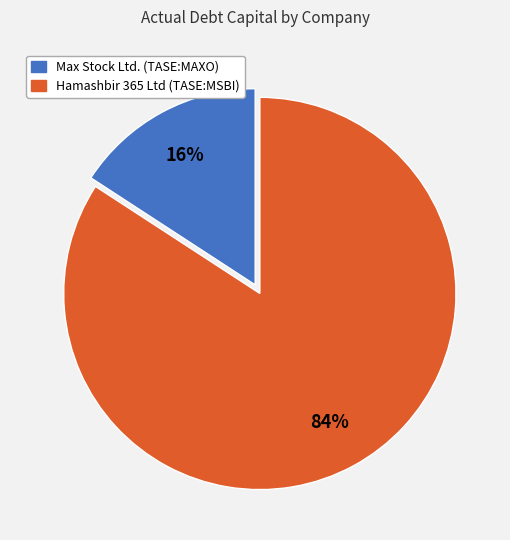

What percentage is the Hamashbir 365 Ltd (TASE:MSBI) slice, to the nearest percent?

84%